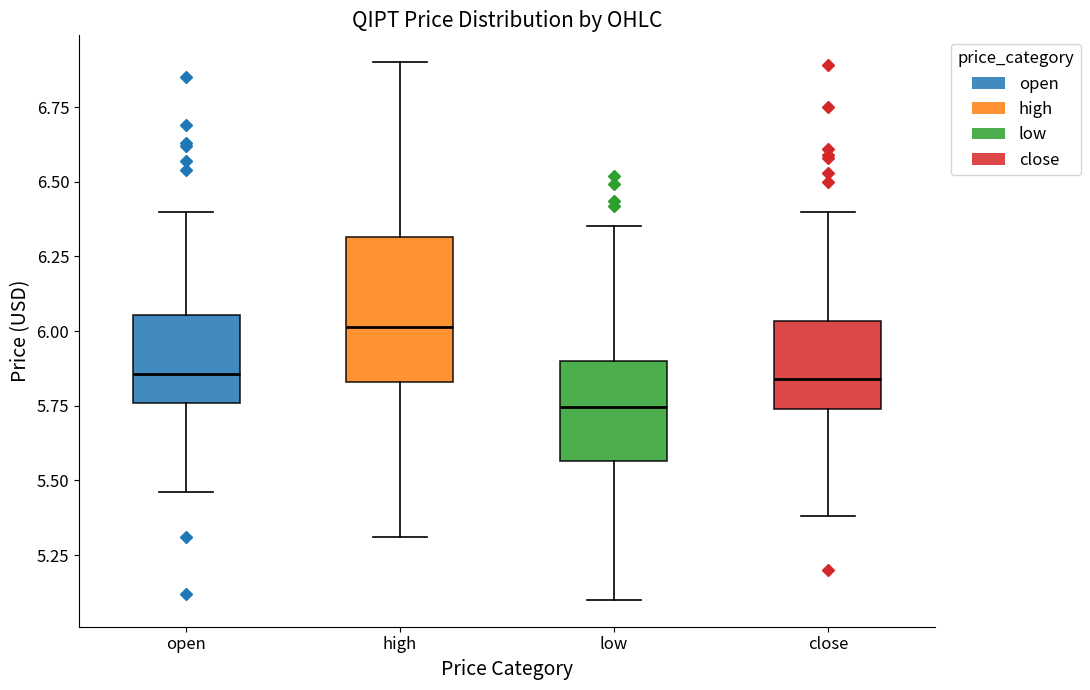

Which box is the tallest, from its lower edge to its upper edge?

high